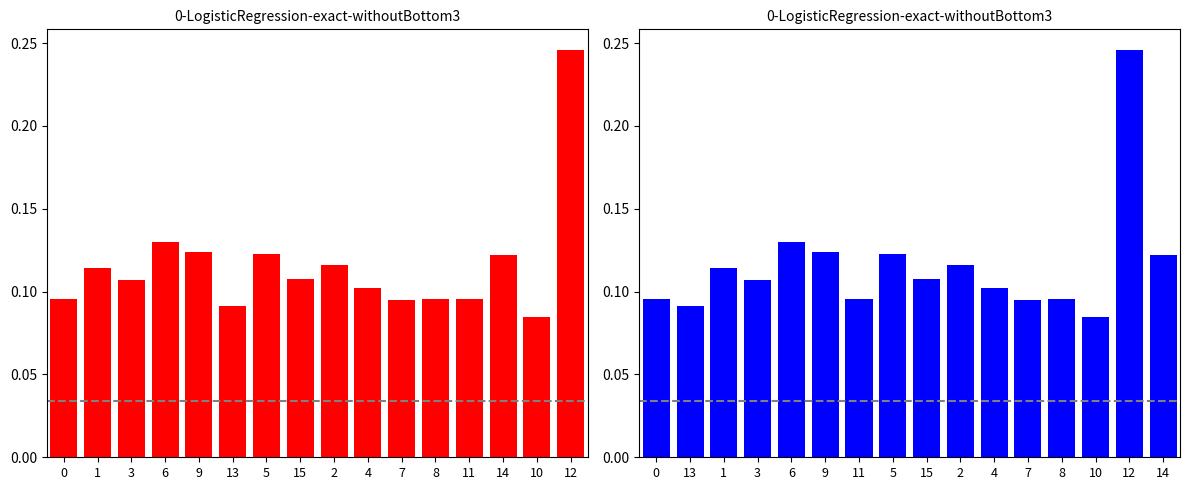

What is the value of the 14th bar from the left?

0.1